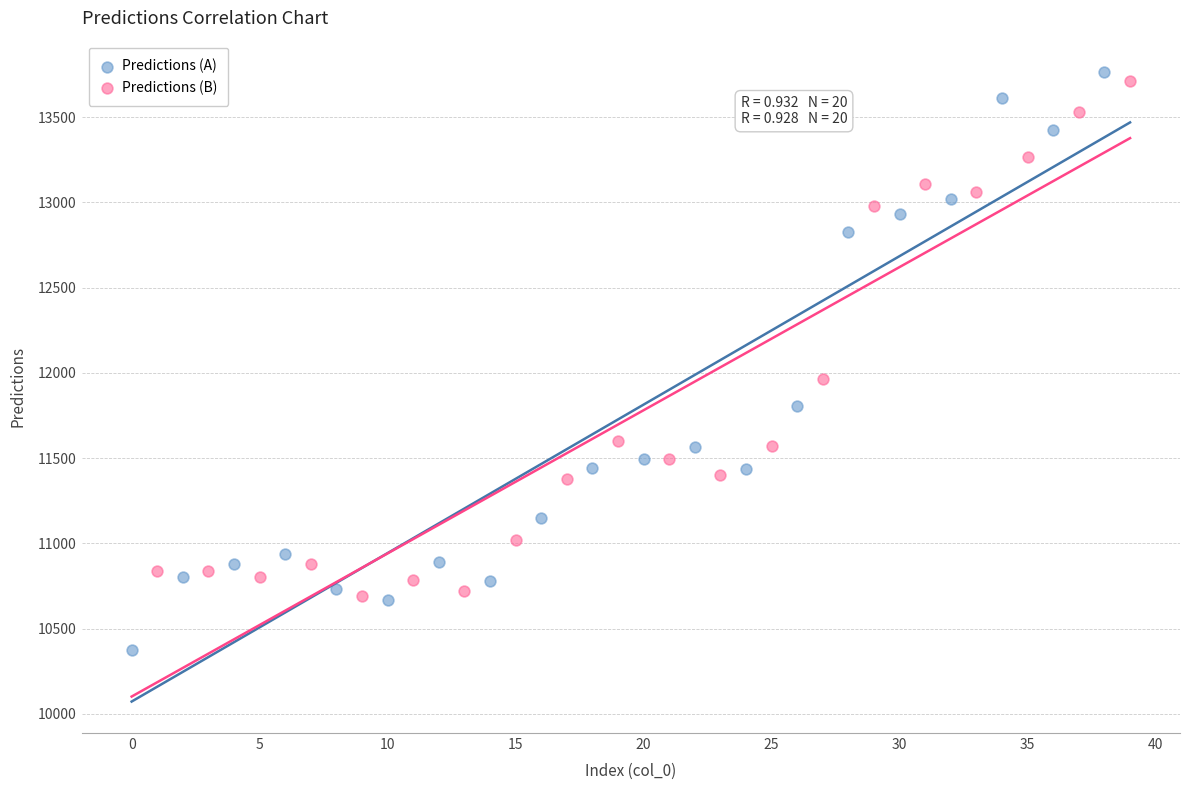

Which series reaches the minimum Y coordinate?

Predictions (A)